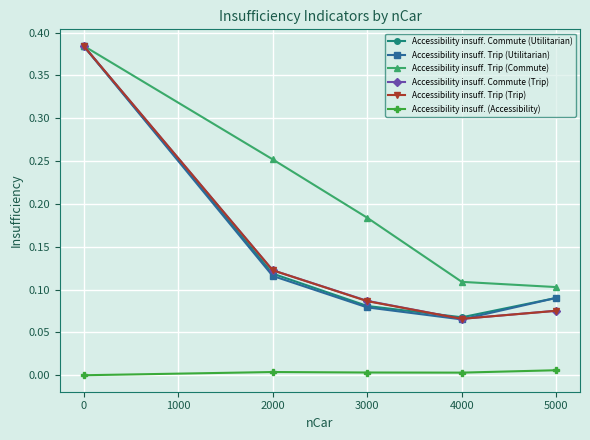

Which category has the lowest value in the Accessibility insuff. Commute (Utilitarian) series?

4000